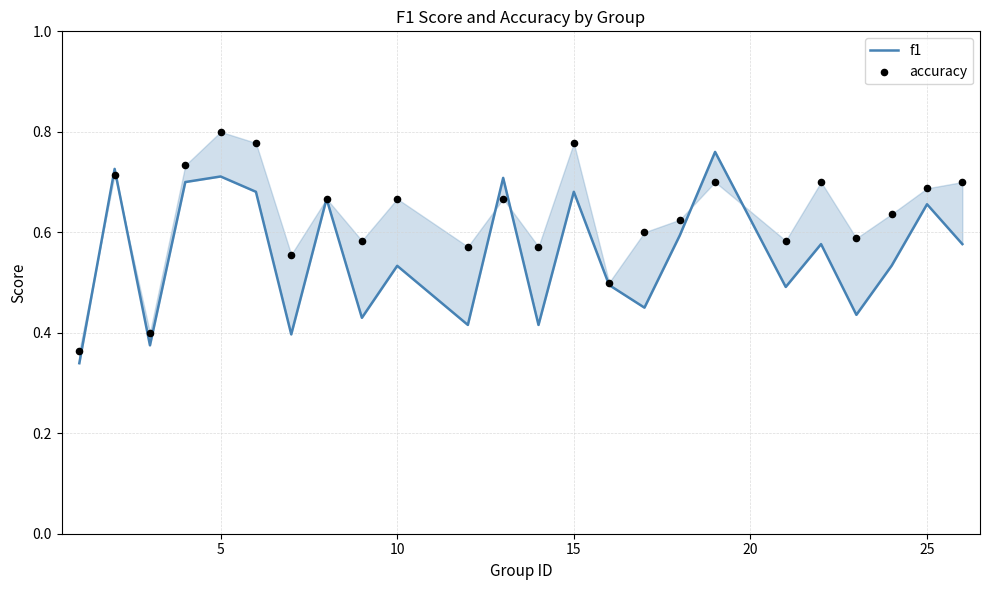

Which series contains the highest Y value?

accuracy